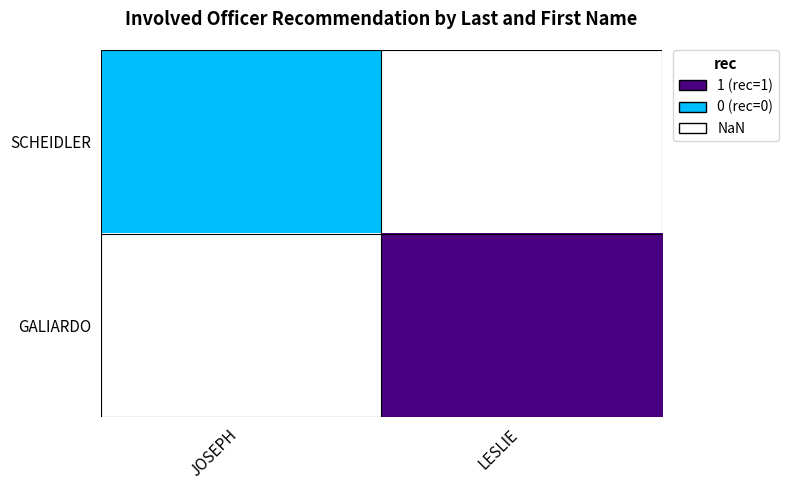

At which label does GALIARDO reach its minimum?

JOSEPH